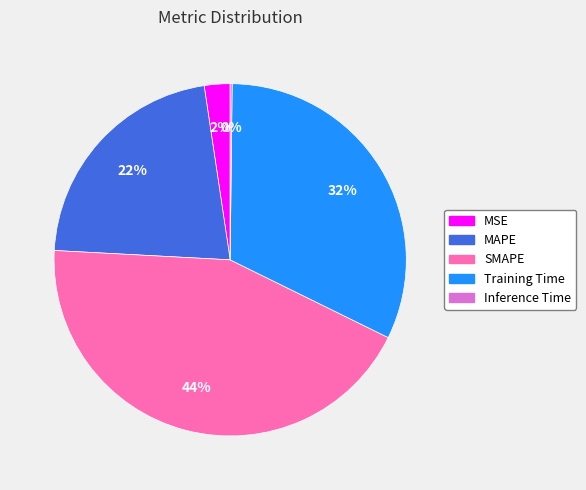

Does MSE represent more than half of the total?

No